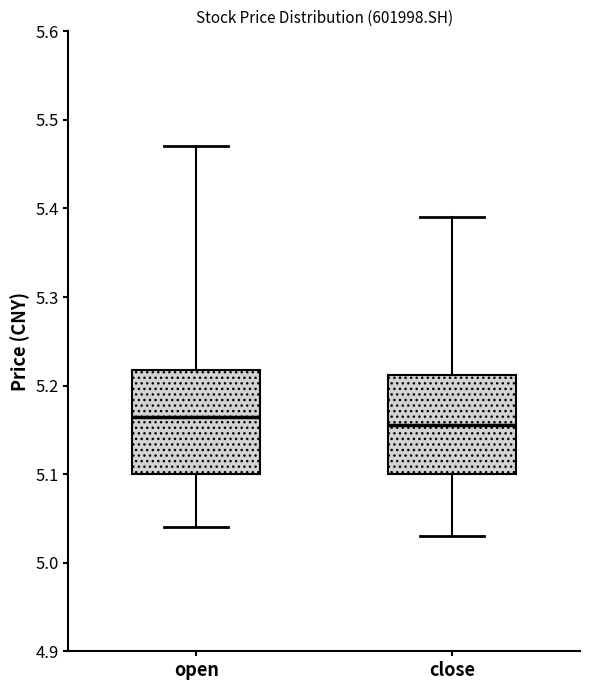

Reading left to right, transcribe this box plot: for each box, give where its median line is, the range the box spans, and where its two whiskers end, as read against the y-axis. The values are not printed on the chart, so give them approximately, as read against the axis.

open: median 5.17, box 5.10 to 5.22, whiskers 5.04 to 5.47
close: median 5.16, box 5.10 to 5.21, whiskers 5.03 to 5.39